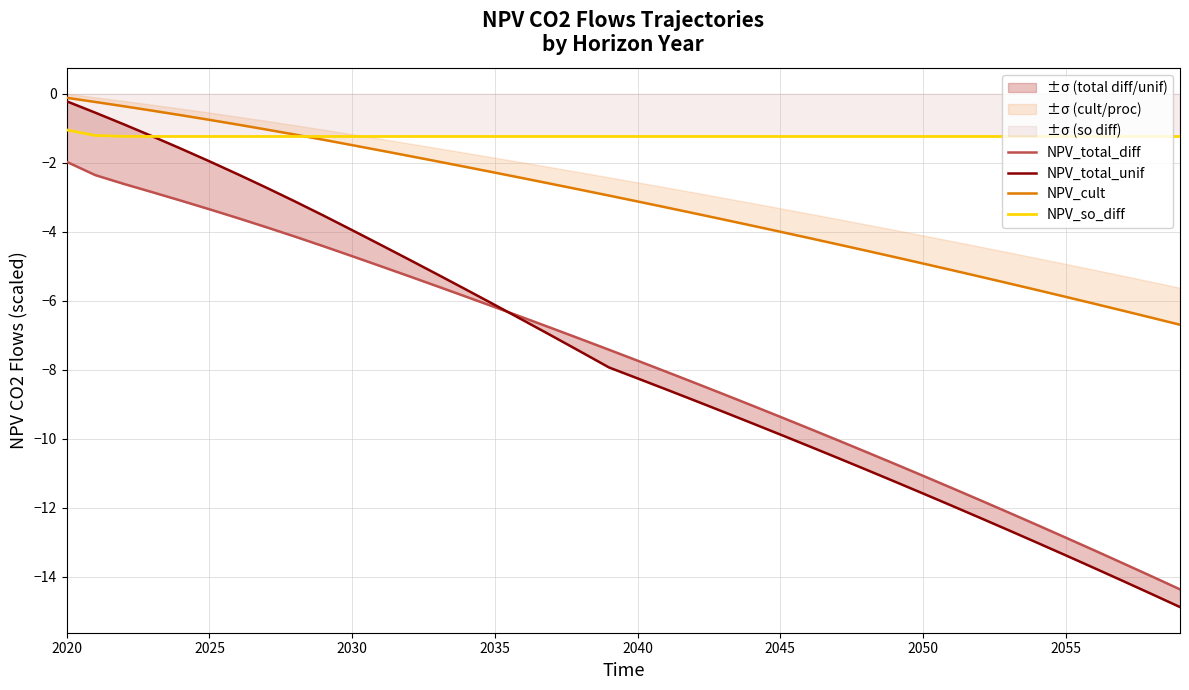

True or false: NPV_cult and NPV_so_diff intersect in this chart.

True